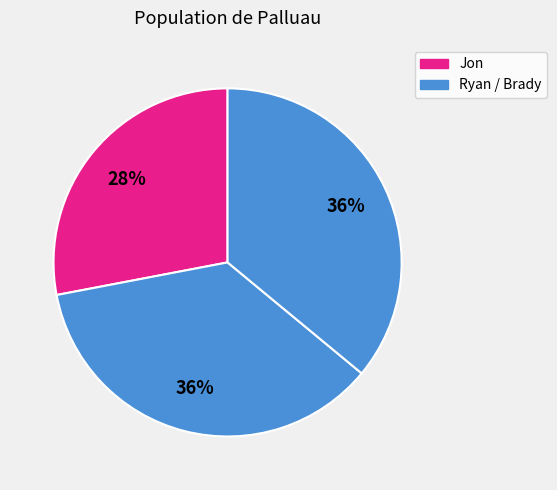

How many slices are in this pie chart?

3